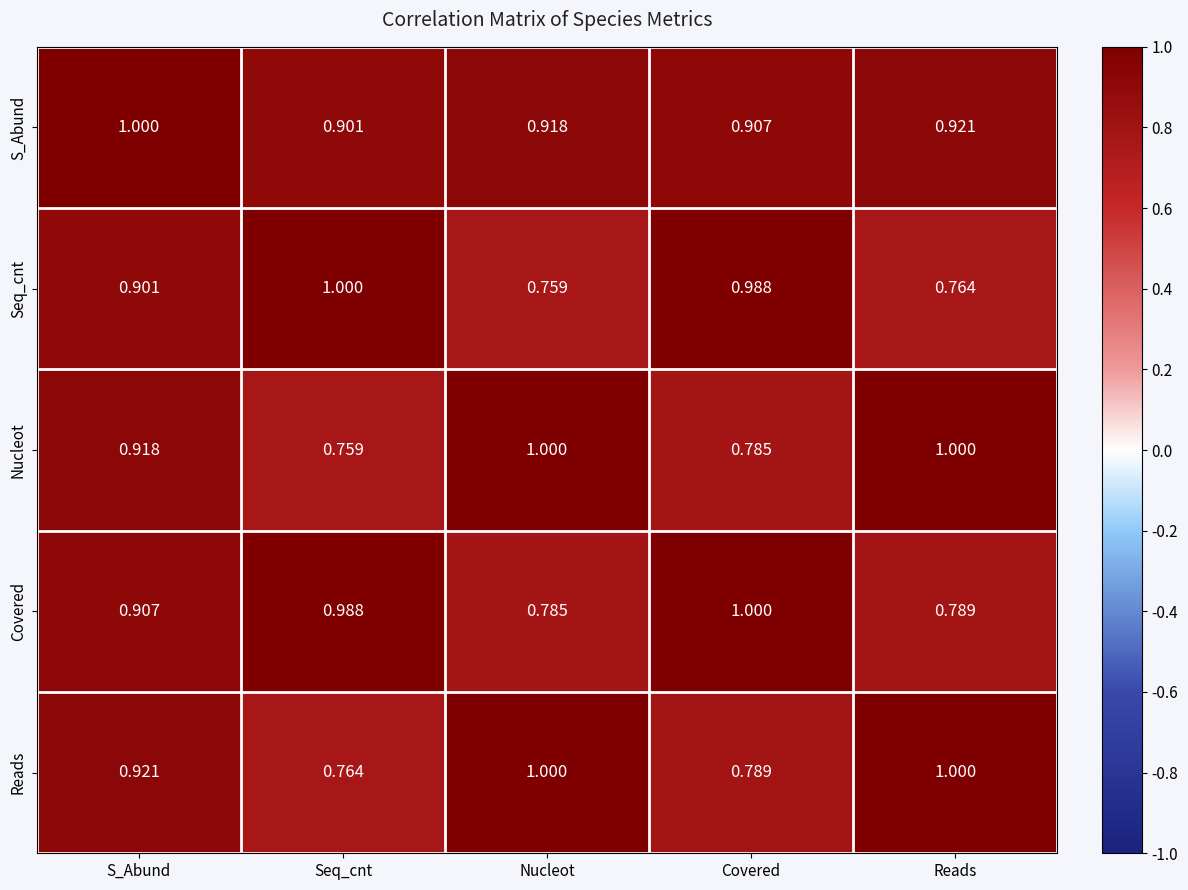

At which label does Covered reach its minimum?

Nucleot